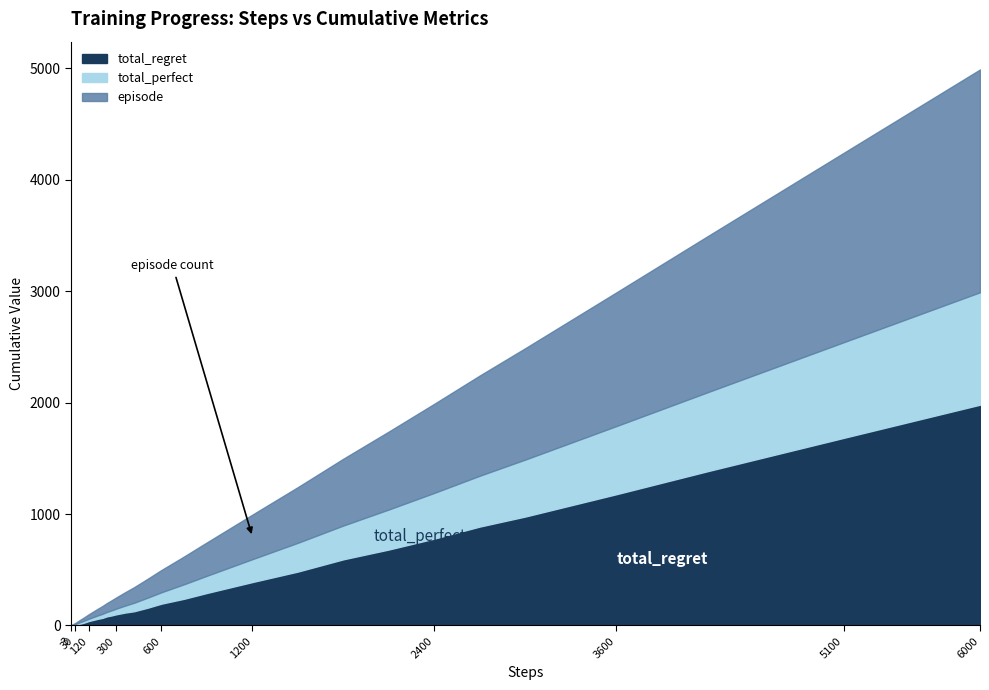

What is the sum of all episode values?

13043